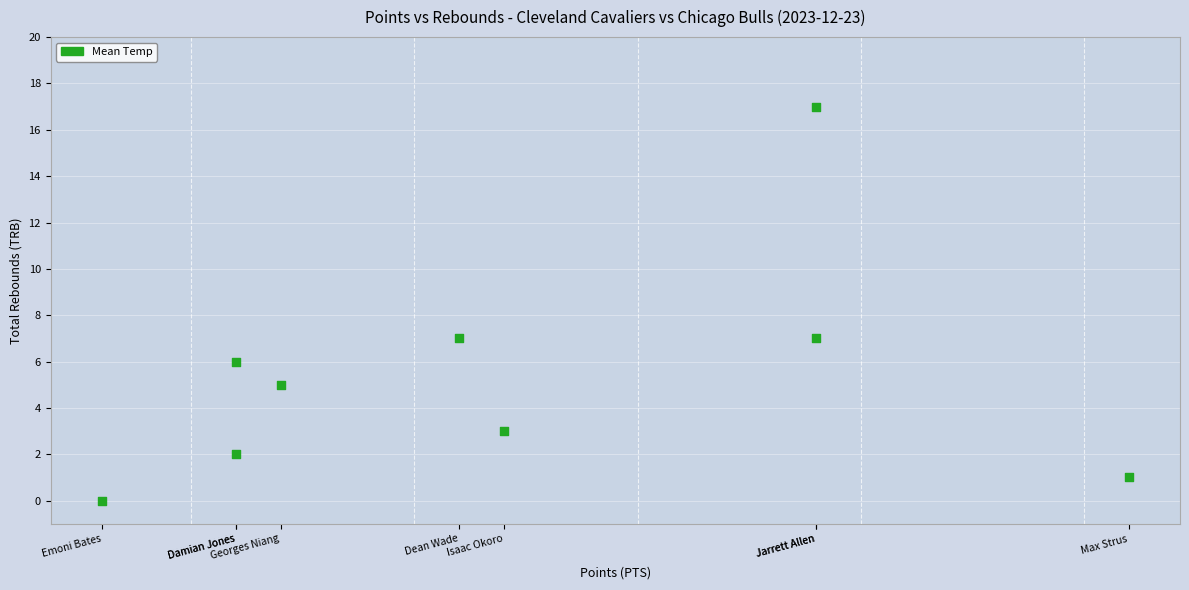

What is the average X value?

12